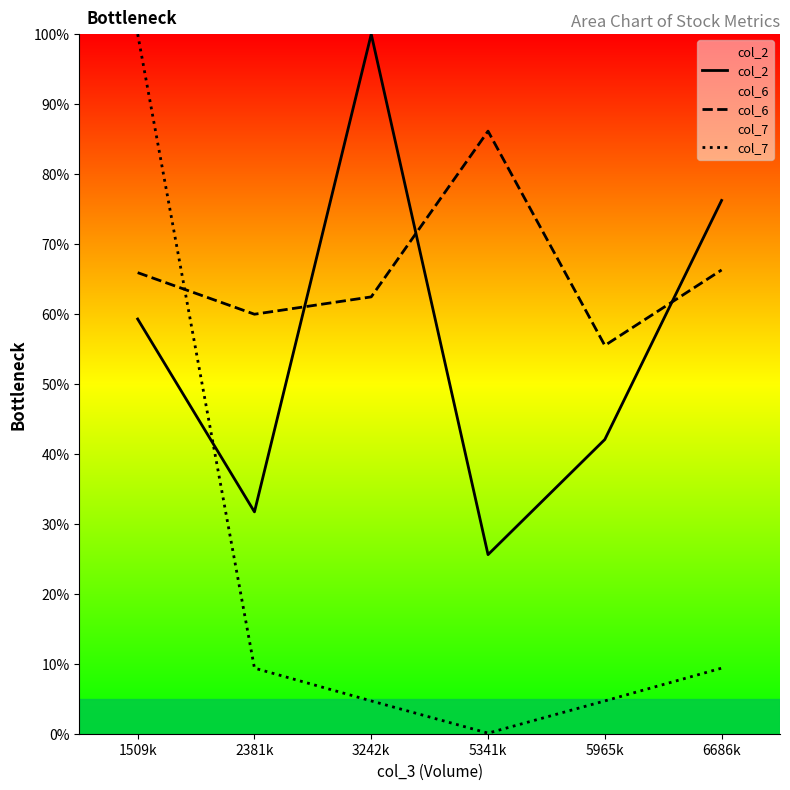

How many lines are shown in the chart?

3